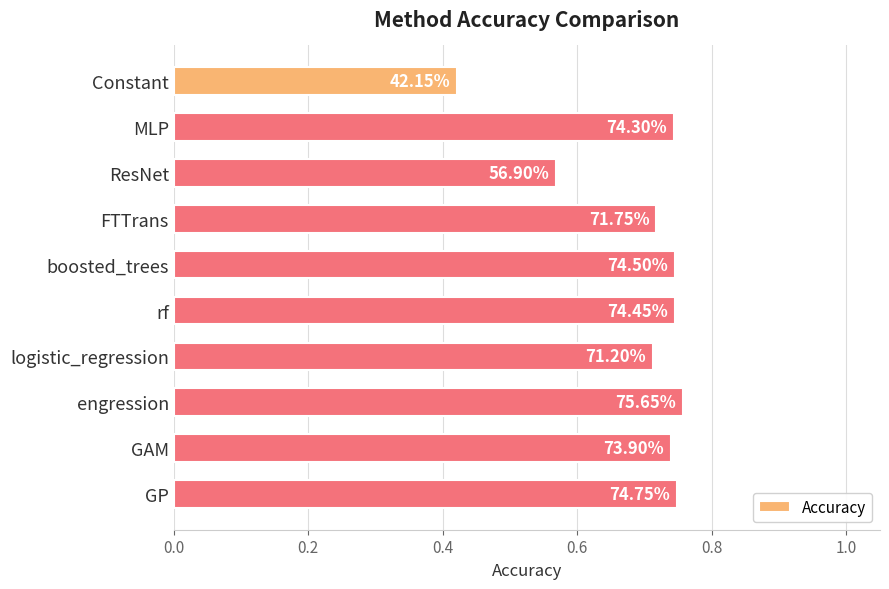

How many bars are there in total?

10